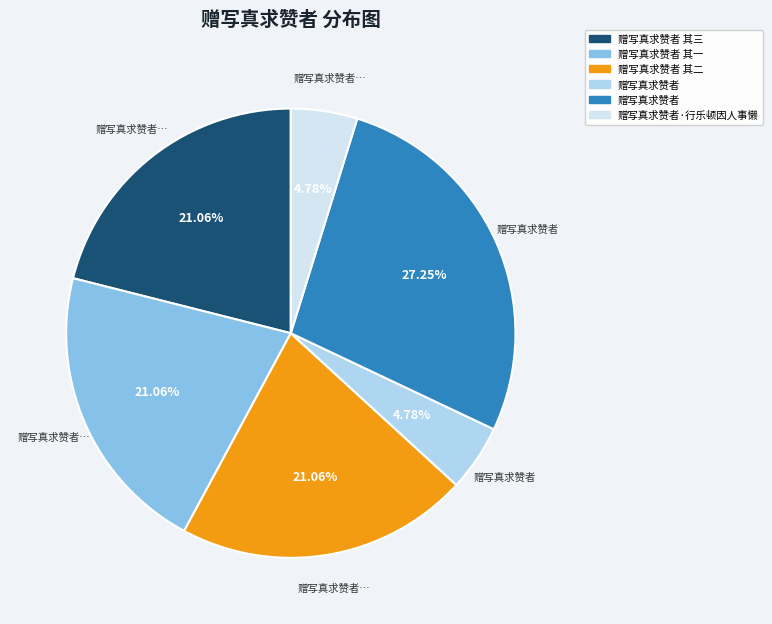

To the nearest percent, what is the average slice percentage?

17%